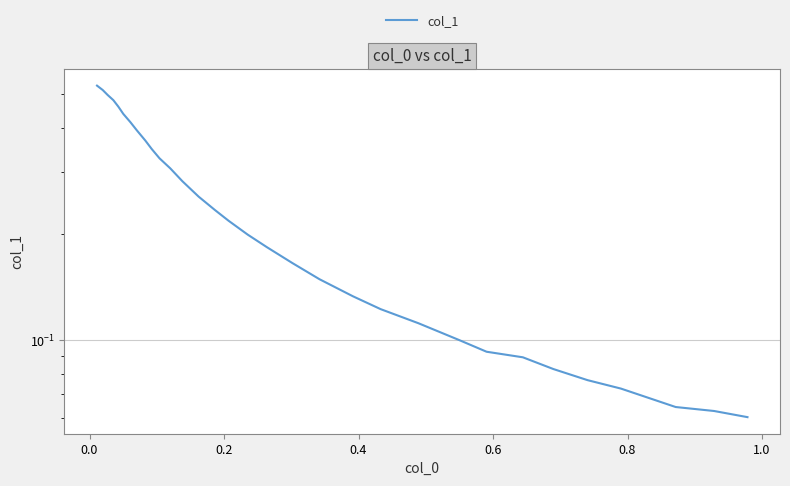

Reading right to left, list all the values displayed in this chart.

0.1	0.1	0.1	0.1	0.1	0.1	0.1	0.1	0.1	0.1	0.1	0.1	0.1	0.2	0.2	0.2	0.2	0.2	0.3	0.3	0.3	0.3	0.3	0.4	0.4	0.4	0.4	0.5	0.5	0.5	0.5	0.5